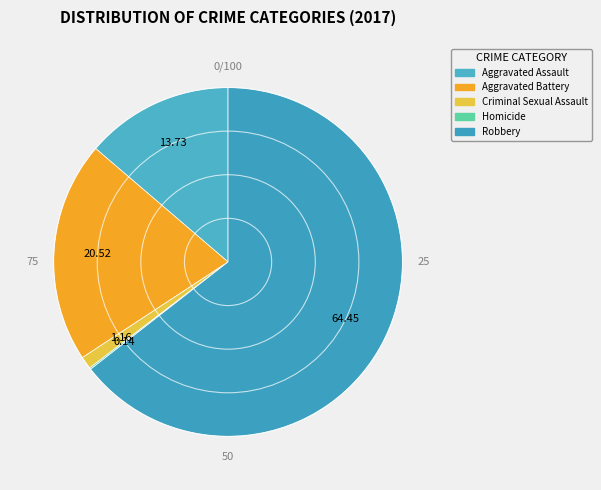

Is it true that Robbery is 75% of the pie?

False